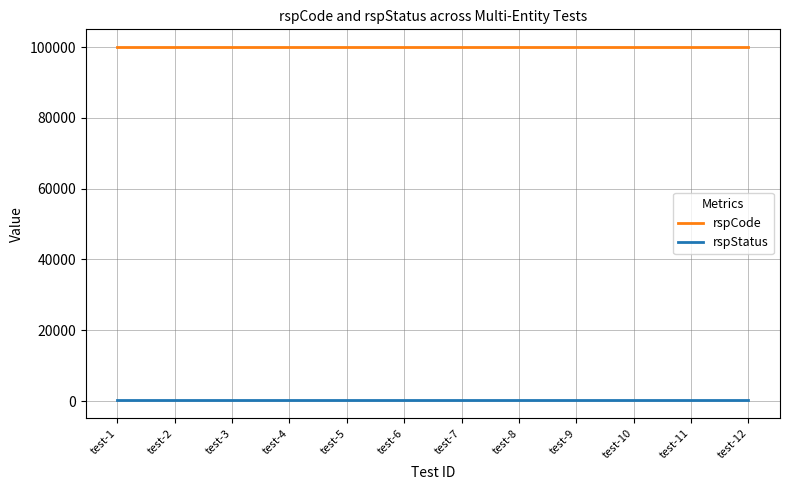

What is the greatest value displayed?

100000